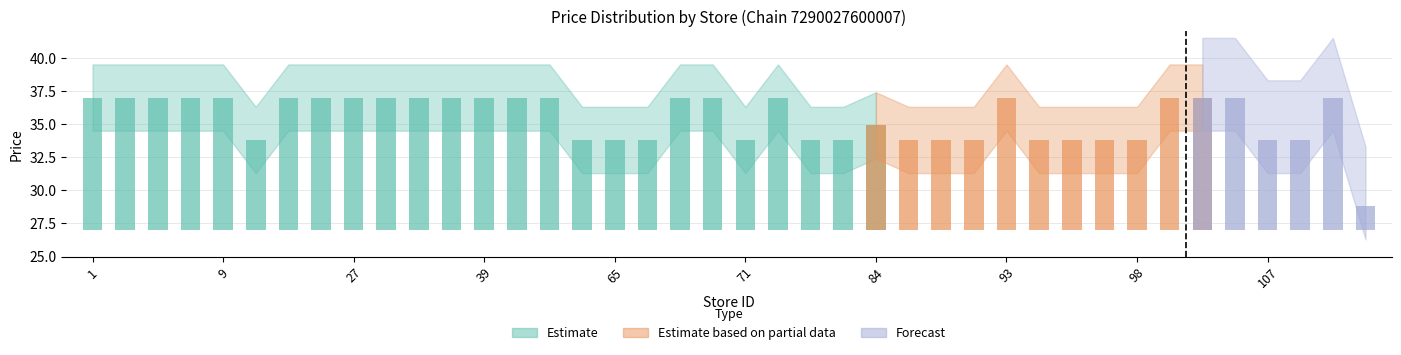

The value of max_price at 21 is 54.0. True or false?

False